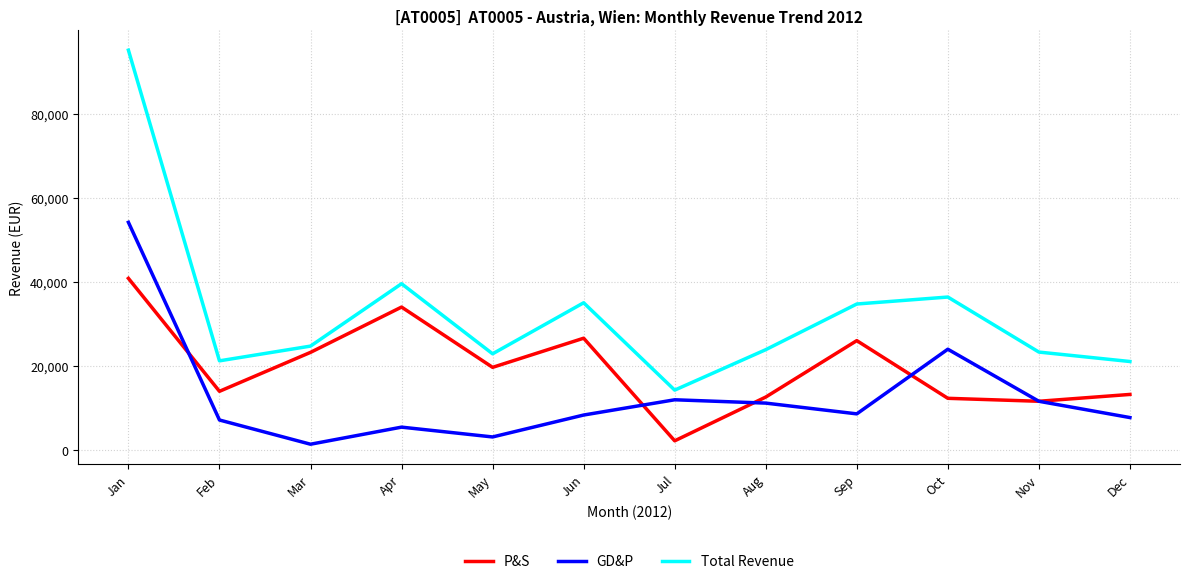

What is the greatest value displayed?

95073